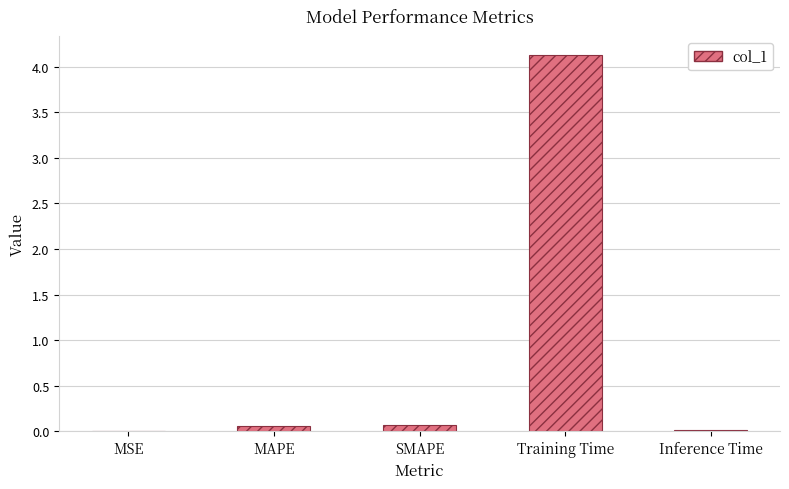

What is the sum of all values?

4.3